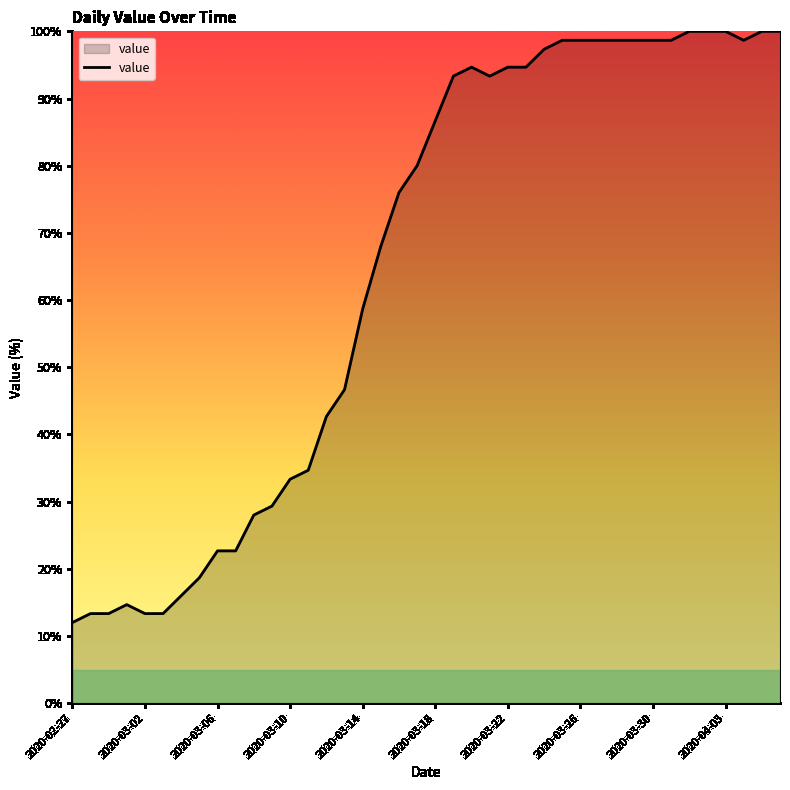

What is the smallest value displayed?

12.0